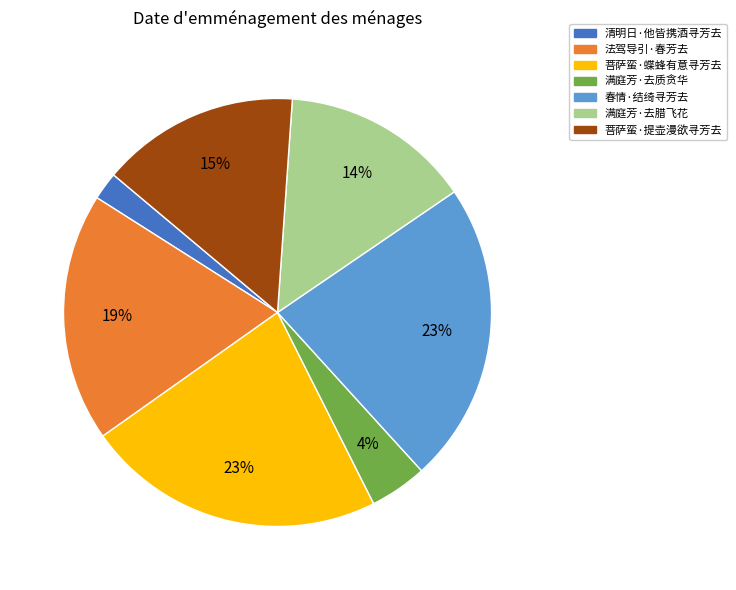

Do 春情·结绮寻芳去 and 满庭芳·去质贪华 together represent more than half of the pie?

No